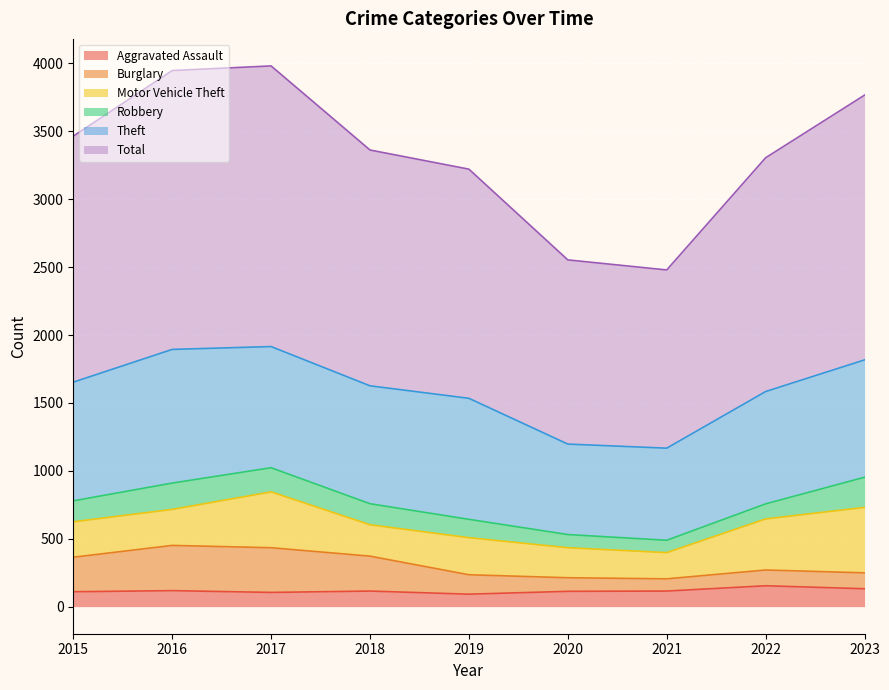

True or false: Burglary and Total intersect in this chart.

False